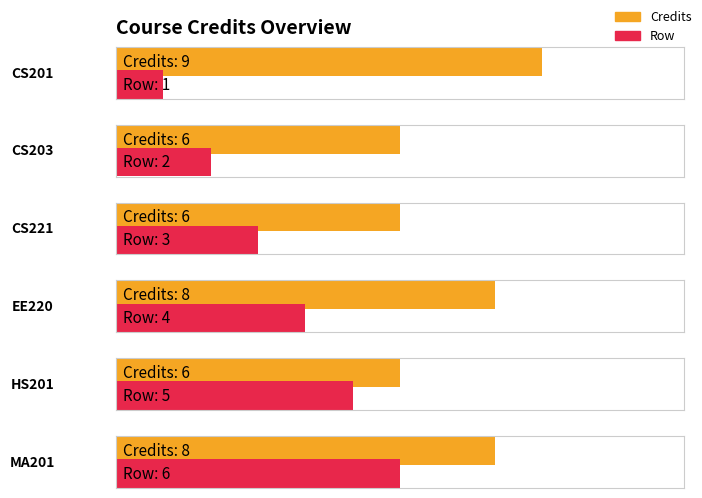

True or false: Credits has a value of 6 at CS203.

True